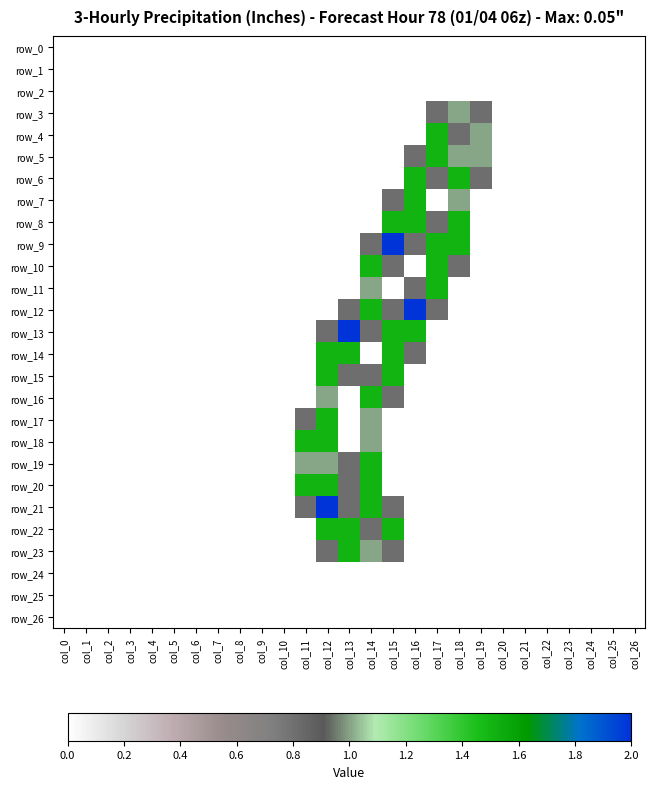

True or false: row_0 has a value of 0.0 at col_21.

True